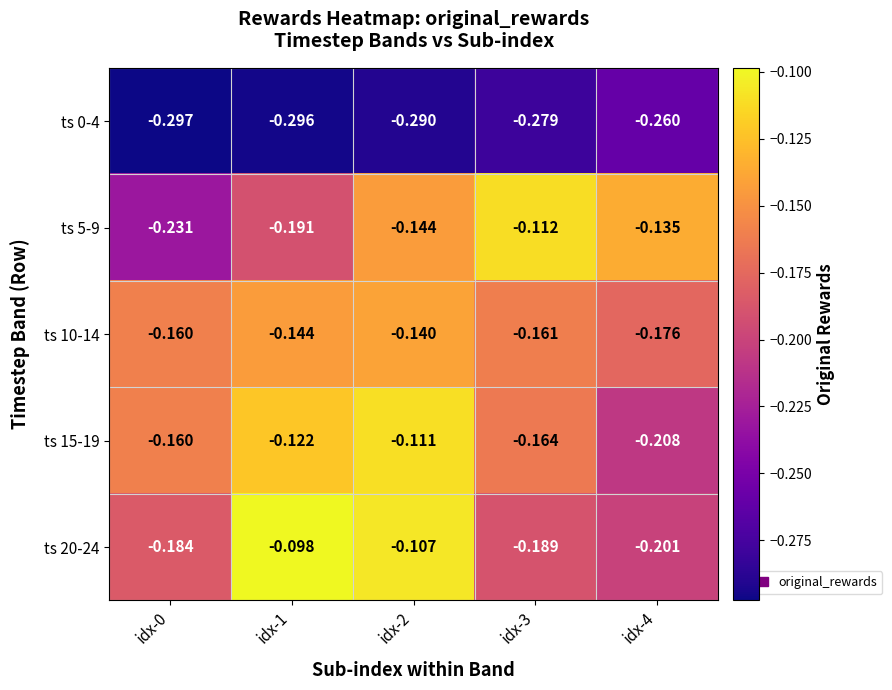

Reading left to right, transcribe all the data shown in this chart.

ts 0-4: idx-0=-0.3	idx-1=-0.3	idx-2=-0.3	idx-3=-0.3	idx-4=-0.3
ts 5-9: idx-0=-0.2	idx-1=-0.2	idx-2=-0.1	idx-3=-0.1	idx-4=-0.1
ts 10-14: idx-0=-0.2	idx-1=-0.1	idx-2=-0.1	idx-3=-0.2	idx-4=-0.2
ts 15-19: idx-0=-0.2	idx-1=-0.1	idx-2=-0.1	idx-3=-0.2	idx-4=-0.2
ts 20-24: idx-0=-0.2	idx-1=-0.1	idx-2=-0.1	idx-3=-0.2	idx-4=-0.2